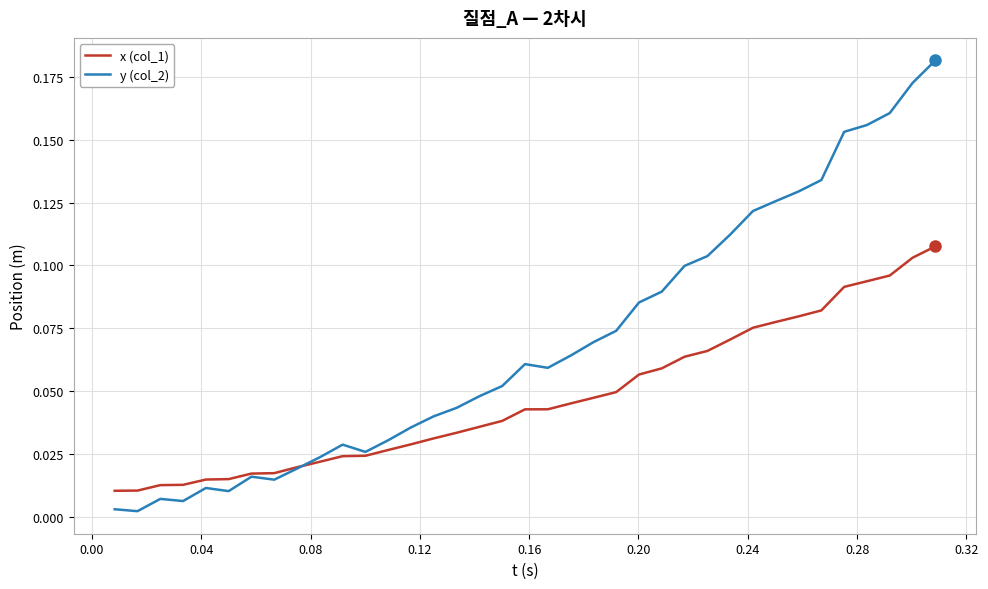

List the series in order of their overall mean, highest first.

y (col_2), x (col_1)